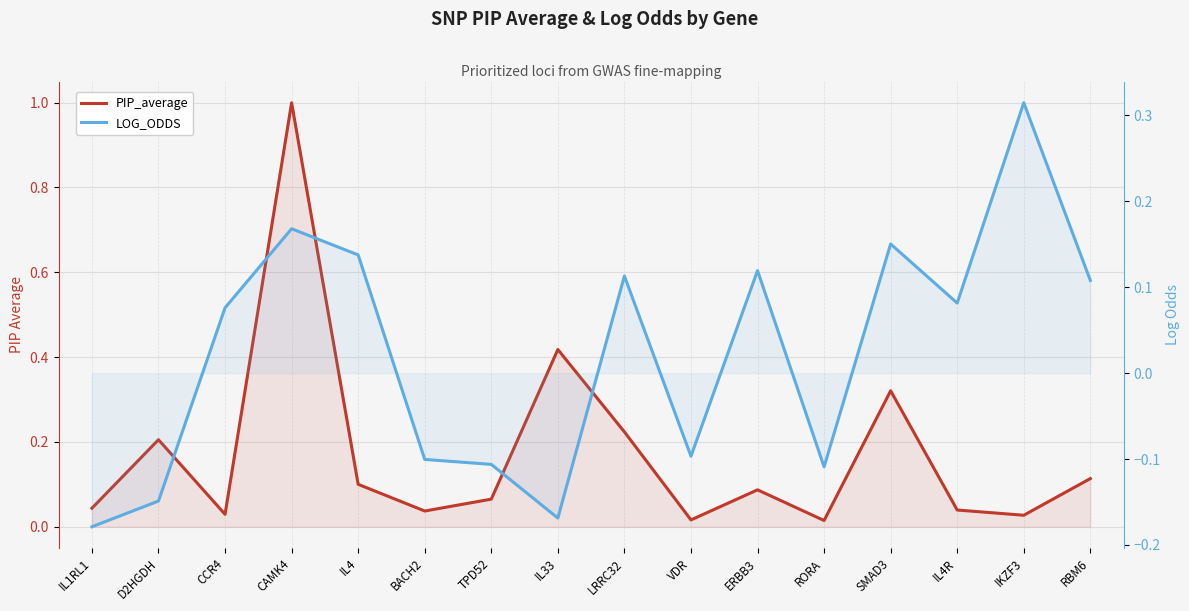

The value of PIP_average at BACH2 is 0.1. True or false?

False